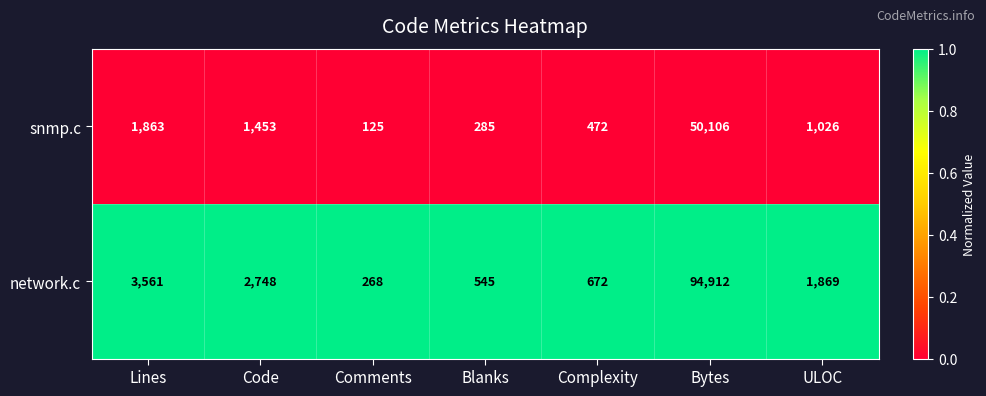

Is it true that network.c equals 94912 at Bytes?

True